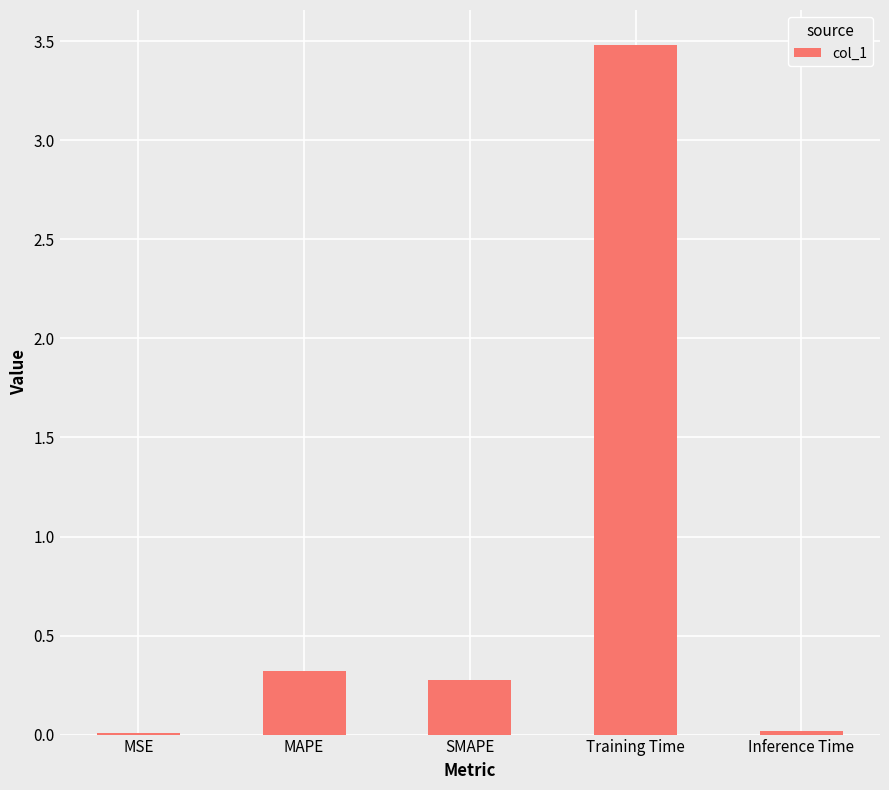

What is the sum of all values?

4.1